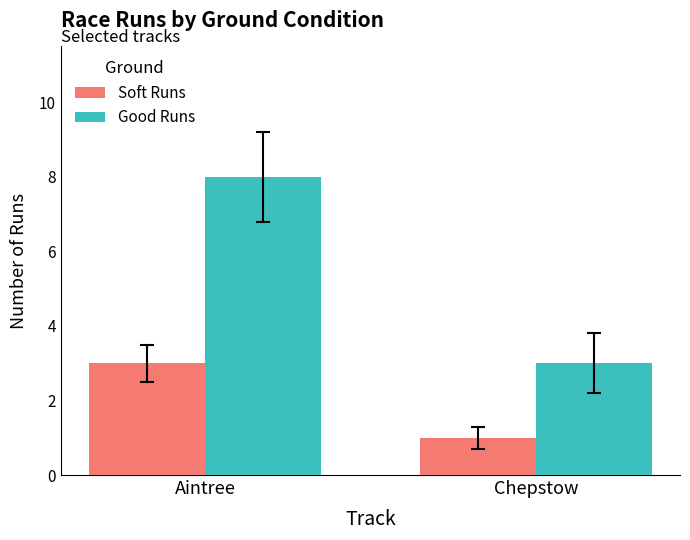

Reading left to right, what are all the values shown in this chart?

Soft Runs: 3	1
Good Runs: 8	3